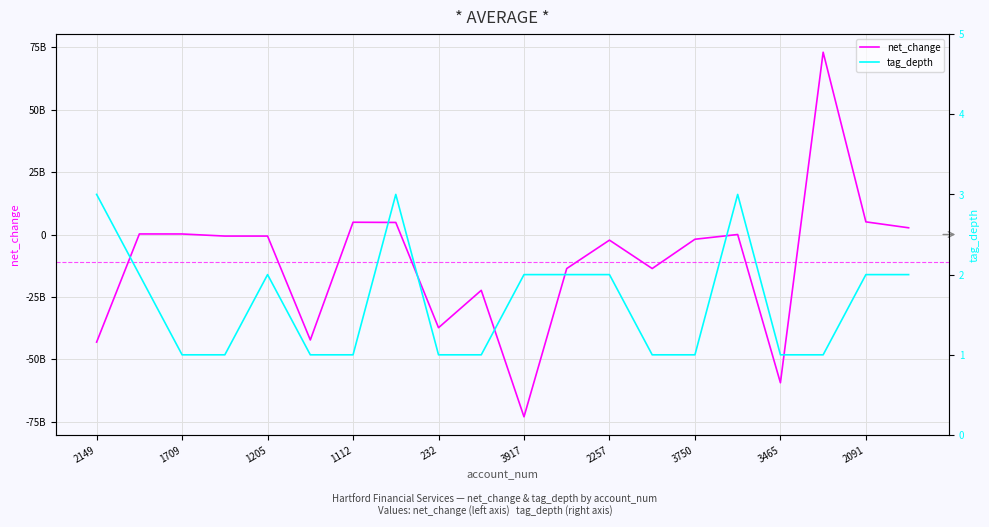

How many lines are shown in the chart?

2